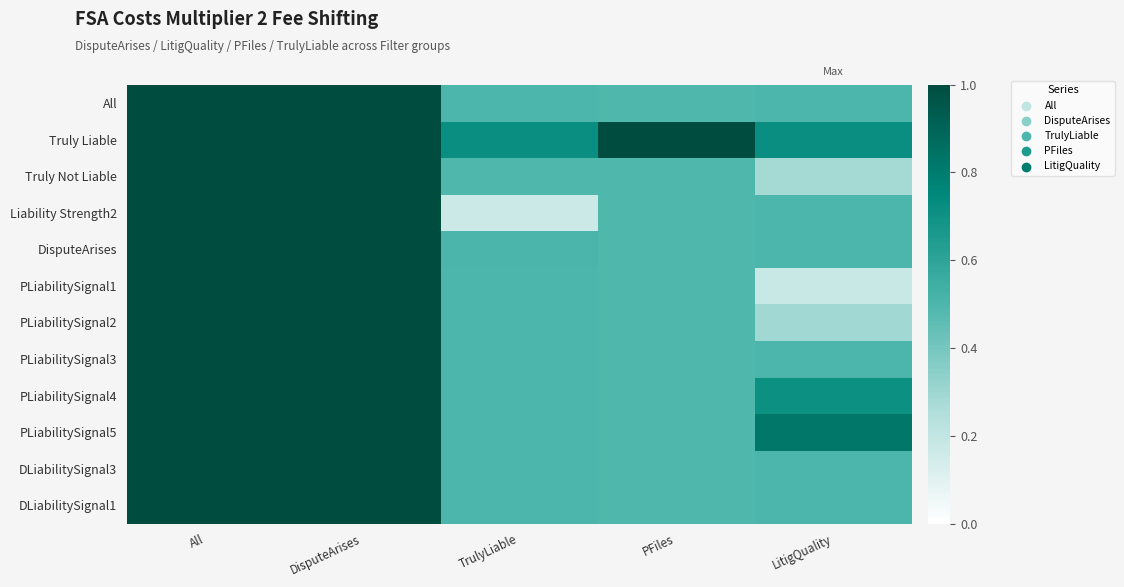

Reading left to right, list all the values displayed in this chart.

All: All=1.0	DisputeArises=1.0	TrulyLiable=0.5	PFiles=0.5	LitigQuality=0.5
Truly Liable: All=1.0	DisputeArises=1.0	TrulyLiable=0.7	PFiles=1.0	LitigQuality=0.7
Truly Not Liable: All=1.0	DisputeArises=1.0	TrulyLiable=0.5	PFiles=0.5	LitigQuality=0.3
Liability Strength2: All=1.0	DisputeArises=1.0	TrulyLiable=0.2	PFiles=0.5	LitigQuality=0.5
DisputeArises: All=1.0	DisputeArises=1.0	TrulyLiable=0.5	PFiles=0.5	LitigQuality=0.5
PLiabilitySignal1: All=1.0	DisputeArises=1.0	TrulyLiable=0.5	PFiles=0.5	LitigQuality=0.2
PLiabilitySignal2: All=1.0	DisputeArises=1.0	TrulyLiable=0.5	PFiles=0.5	LitigQuality=0.3
PLiabilitySignal3: All=1.0	DisputeArises=1.0	TrulyLiable=0.5	PFiles=0.5	LitigQuality=0.5
PLiabilitySignal4: All=1.0	DisputeArises=1.0	TrulyLiable=0.5	PFiles=0.5	LitigQuality=0.7
PLiabilitySignal5: All=1.0	DisputeArises=1.0	TrulyLiable=0.5	PFiles=0.5	LitigQuality=0.8
DLiabilitySignal3: All=1.0	DisputeArises=1.0	TrulyLiable=0.5	PFiles=0.5	LitigQuality=0.5
DLiabilitySignal1: All=1.0	DisputeArises=1.0	TrulyLiable=0.5	PFiles=0.5	LitigQuality=0.5